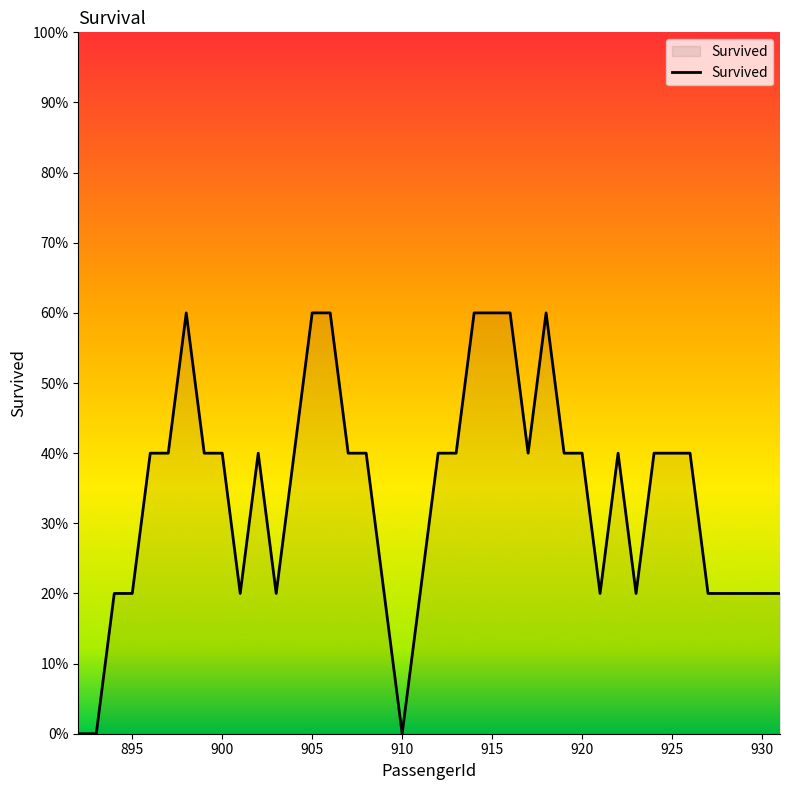

Does the chart display data point markers on the line(s)?

No